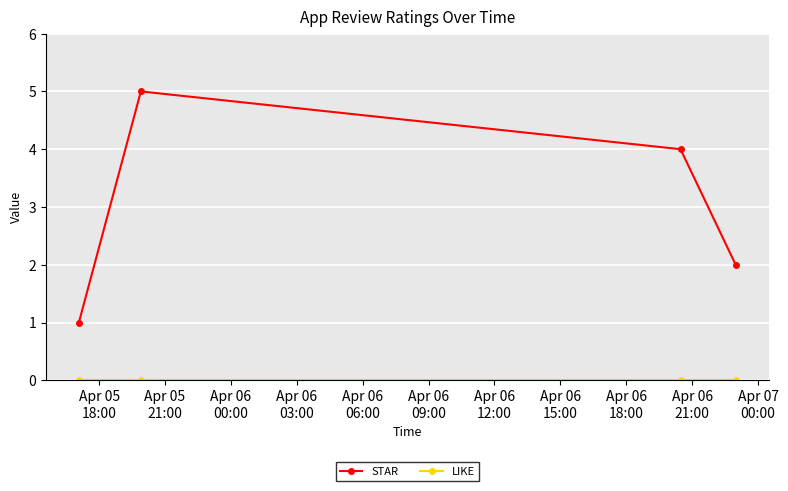

How many data points in STAR are less than 4?

2